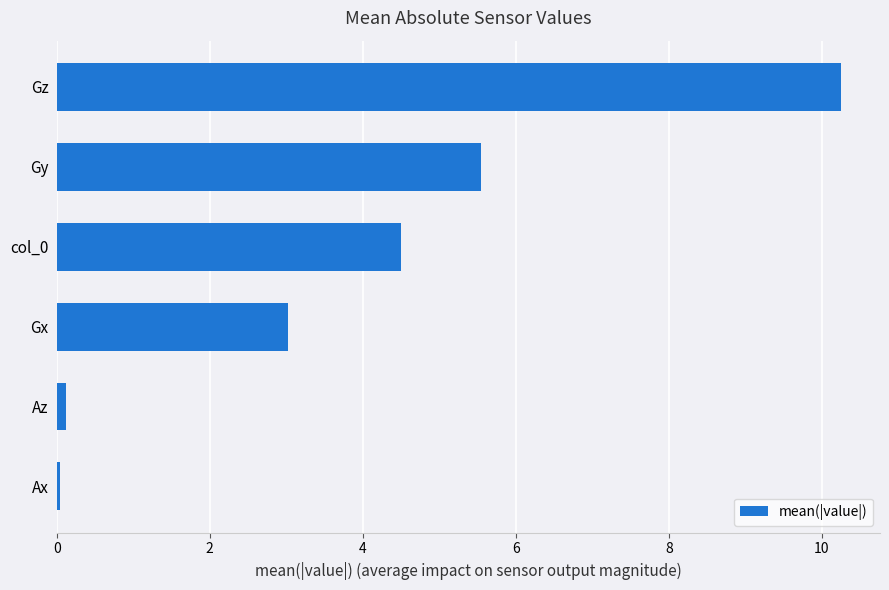

Count the number of values greater than 4.

3